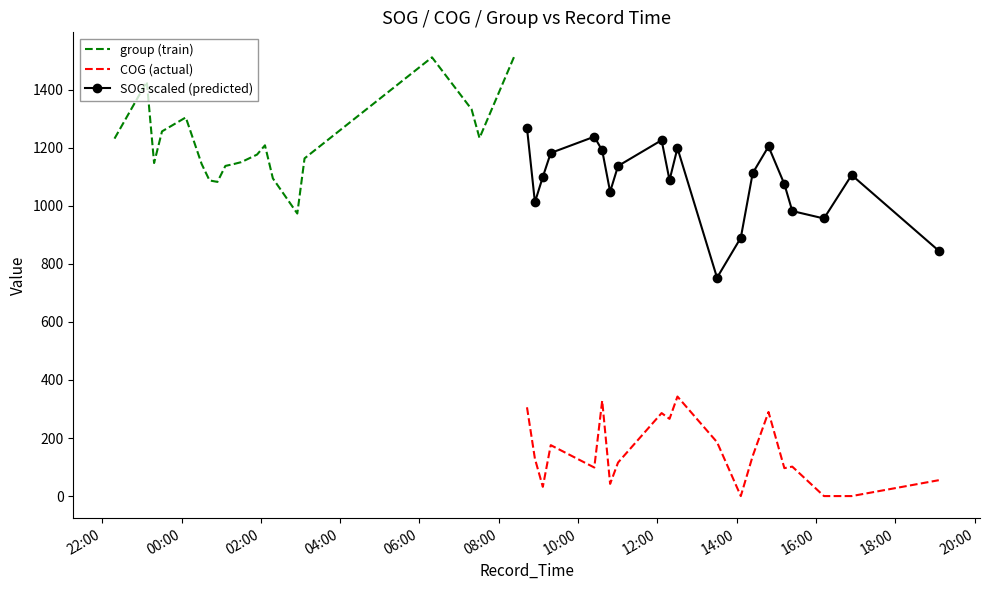

Count the number of data series in this chart.

3